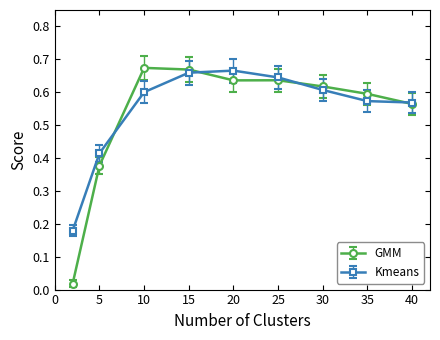

True or false: GMM has more than 2 points higher than both neighbors.

False